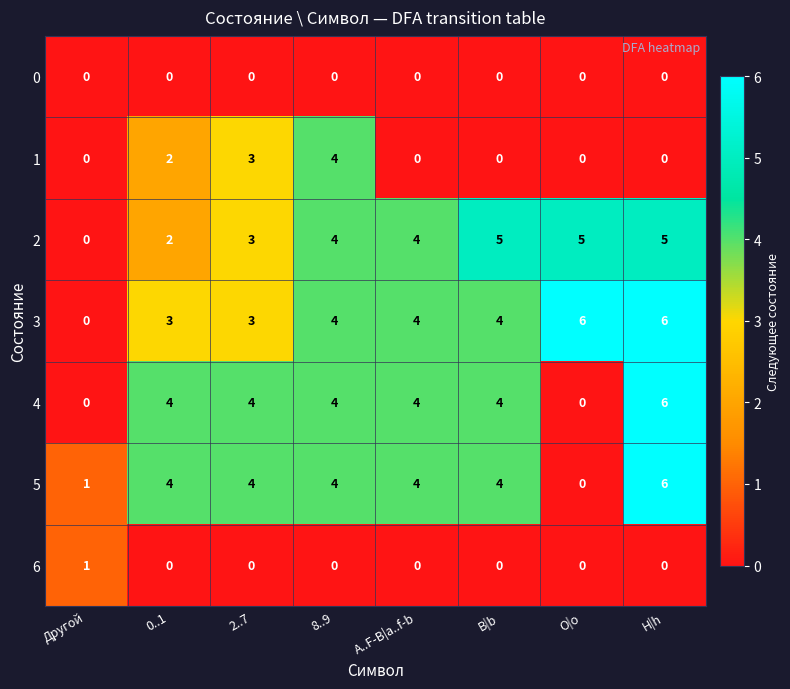

At how many categories does at least one series exceed 2?

7